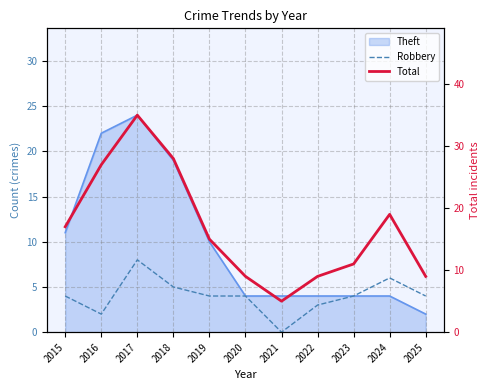

True or false: Total and Robbery cross at least once.

False